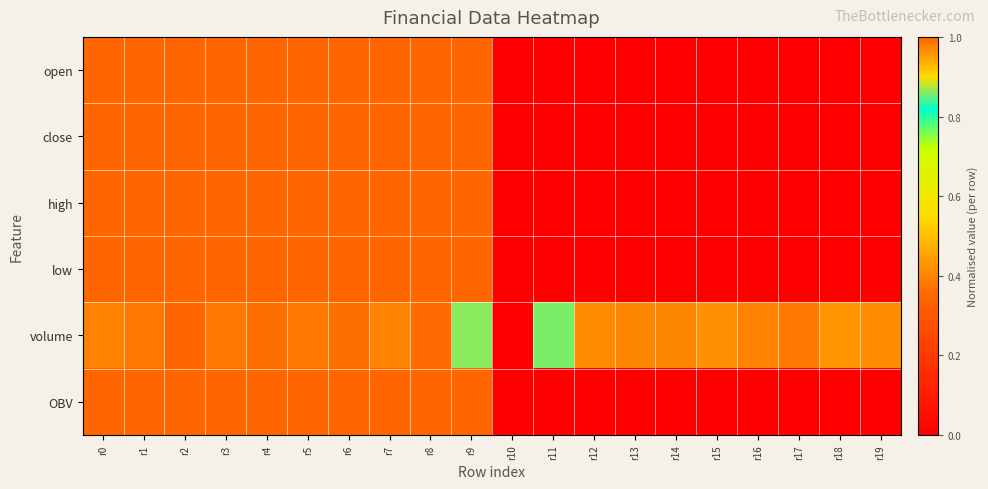

Reading left to right, what are all the values shown in this chart?

open: r0=1.0	r1=1.0	r2=1.0	r3=1.0	r4=1.0	r5=1.0	r6=1.0	r7=1.0	r8=1.0	r9=1.0	r10=0.0	r11=0.0	r12=0.0	r13=0.0	r14=0.0	r15=0.0	r16=0.0	r17=0.0	r18=0.0	r19=0.0
close: r0=1.0	r1=1.0	r2=1.0	r3=1.0	r4=1.0	r5=1.0	r6=1.0	r7=1.0	r8=1.0	r9=1.0	r10=0.0	r11=0.0	r12=0.0	r13=0.0	r14=0.0	r15=0.0	r16=0.0	r17=0.0	r18=0.0	r19=0.0
high: r0=1.0	r1=1.0	r2=1.0	r3=1.0	r4=1.0	r5=1.0	r6=1.0	r7=1.0	r8=1.0	r9=1.0	r10=0.0	r11=0.0	r12=0.0	r13=0.0	r14=0.0	r15=0.0	r16=0.0	r17=0.0	r18=0.0	r19=0.0
low: r0=1.0	r1=1.0	r2=1.0	r3=1.0	r4=1.0	r5=1.0	r6=1.0	r7=1.0	r8=1.0	r9=1.0	r10=0.0	r11=0.0	r12=0.0	r13=0.0	r14=0.0	r15=0.0	r16=0.0	r17=0.0	r18=0.0	r19=0.0
volume: r0=1.0	r1=1.0	r2=1.0	r3=1.0	r4=1.0	r5=1.0	r6=1.0	r7=1.0	r8=1.0	r9=0.9	r10=0.0	r11=0.9	r12=1.0	r13=1.0	r14=1.0	r15=1.0	r16=1.0	r17=1.0	r18=1.0	r19=1.0
OBV: r0=1.0	r1=1.0	r2=1.0	r3=1.0	r4=1.0	r5=1.0	r6=1.0	r7=1.0	r8=1.0	r9=1.0	r10=0.0	r11=0.0	r12=0.0	r13=0.0	r14=0.0	r15=0.0	r16=0.0	r17=0.0	r18=0.0	r19=0.0